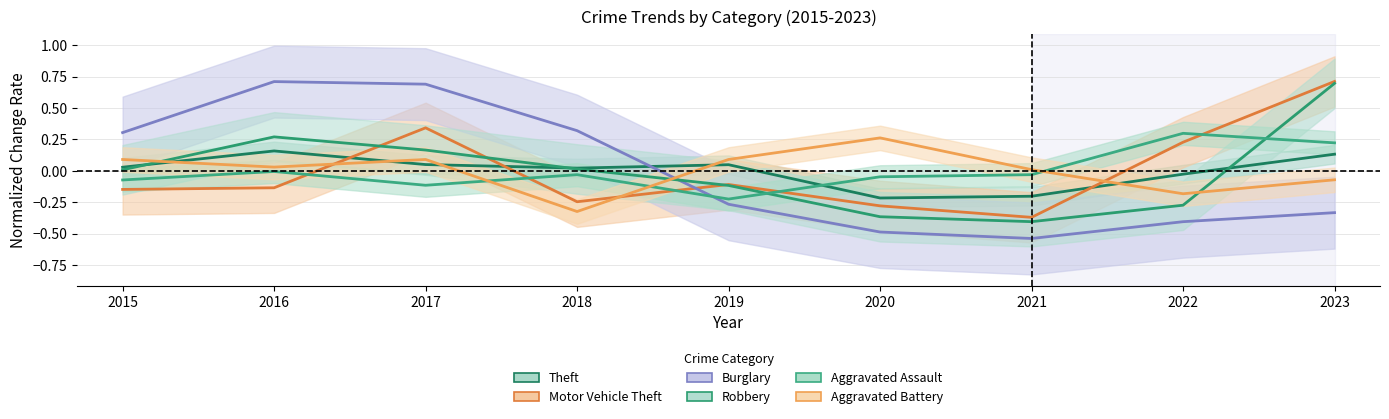

Where do Aggravated Assault and Burglary first cross each other?

2018 and 2019